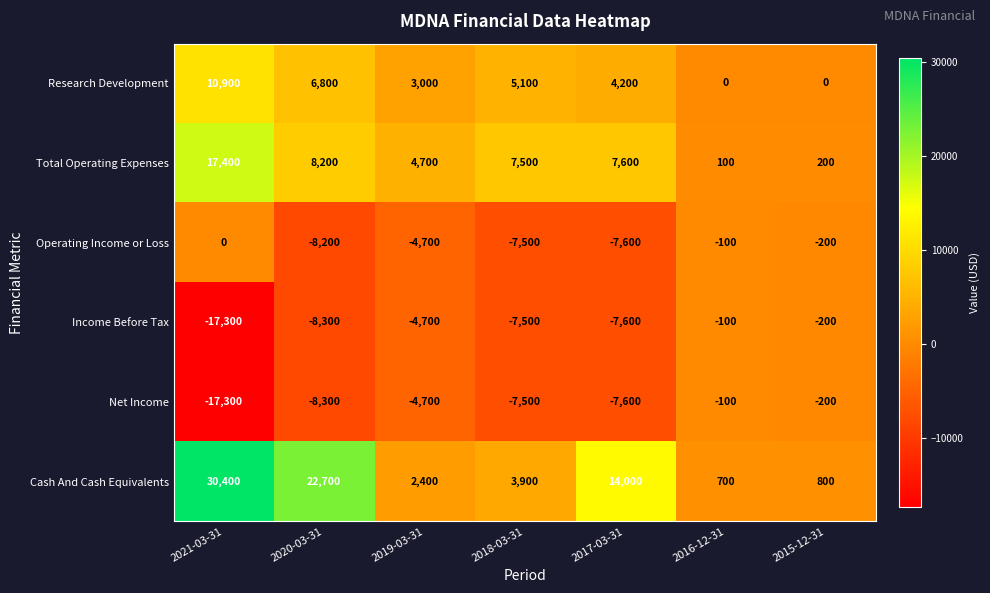

What is the total value across all series at 2015-12-31?

400